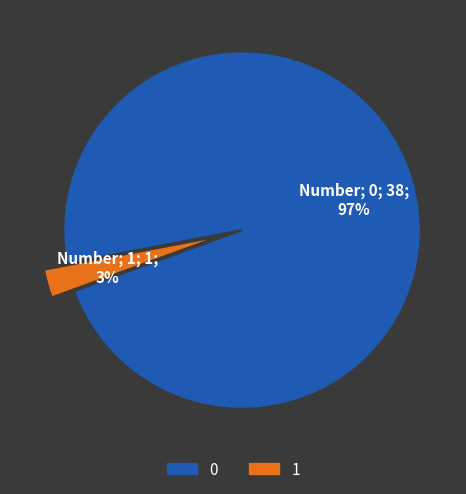

To the nearest percent, what is the average slice percentage?

50%